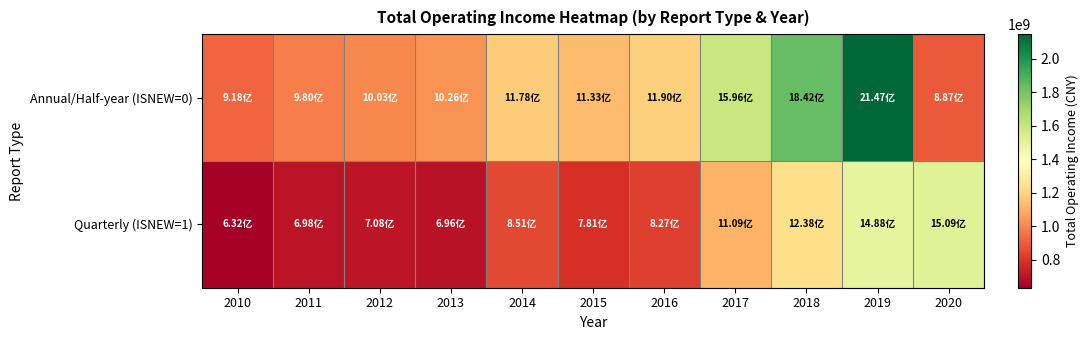

What is the total value across all series at 2017?

2705268321.4